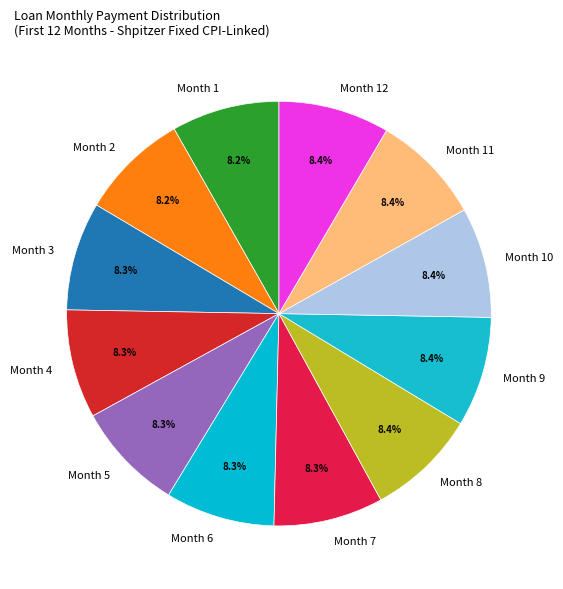

What is the ratio of the value at Month 8 to the value at Month 11?

1.0